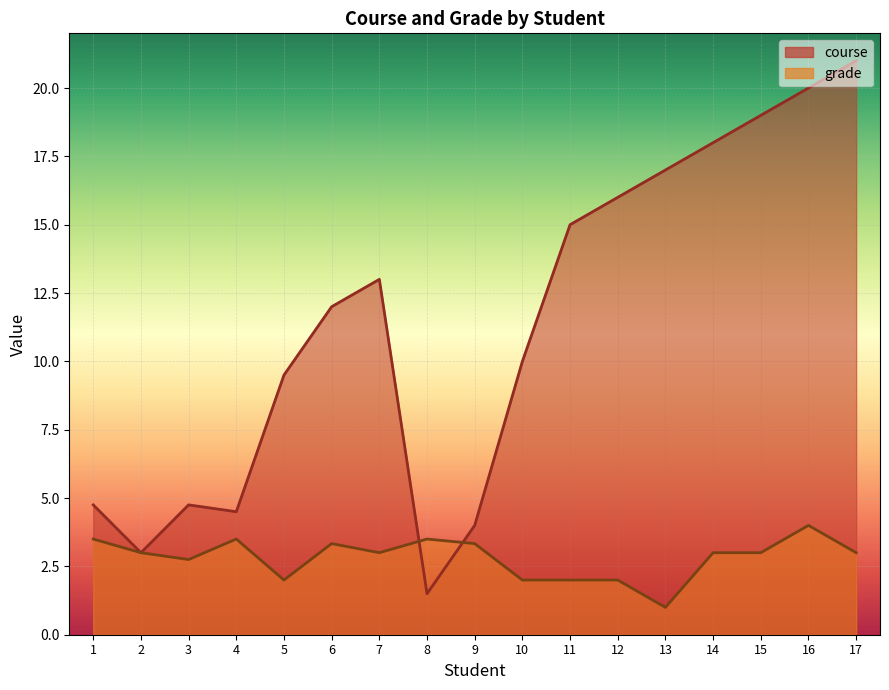

At which label does course first exceed 7?

5